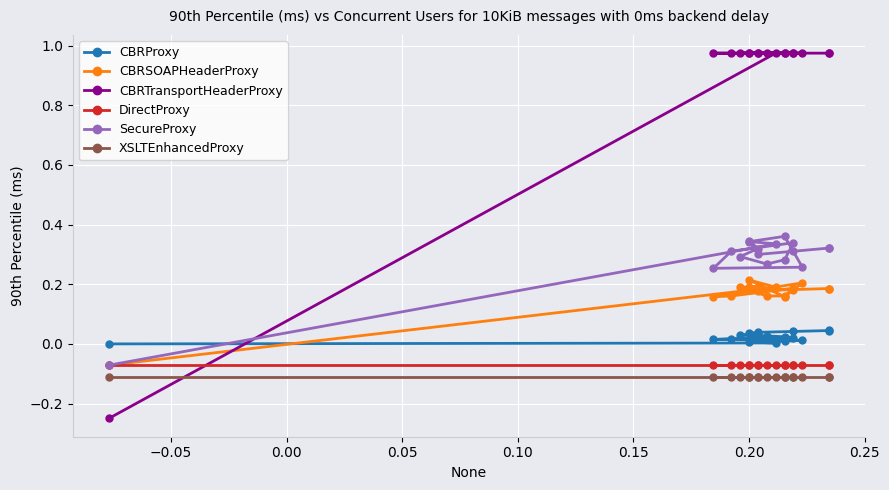

What is the value of the CBRTransportHeaderProxy point at the 8th from the left?

1.0